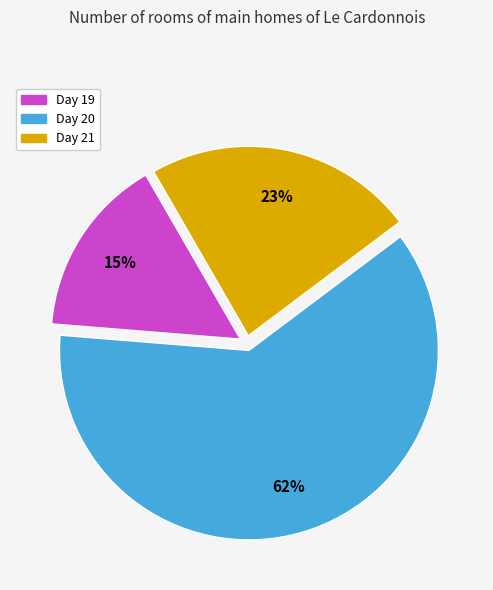

Does any single category account for the majority?

Yes